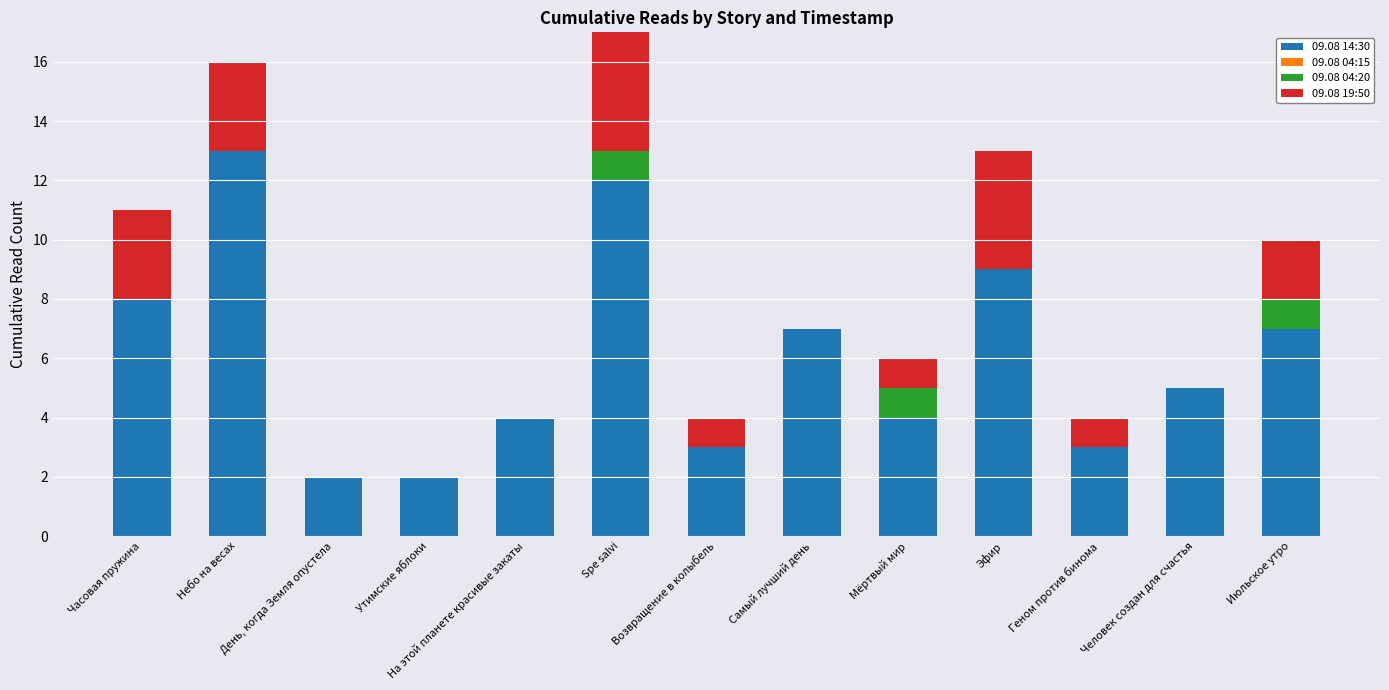

Is it true that 09.08 14:30 equals 20 at Spe salvi?

False